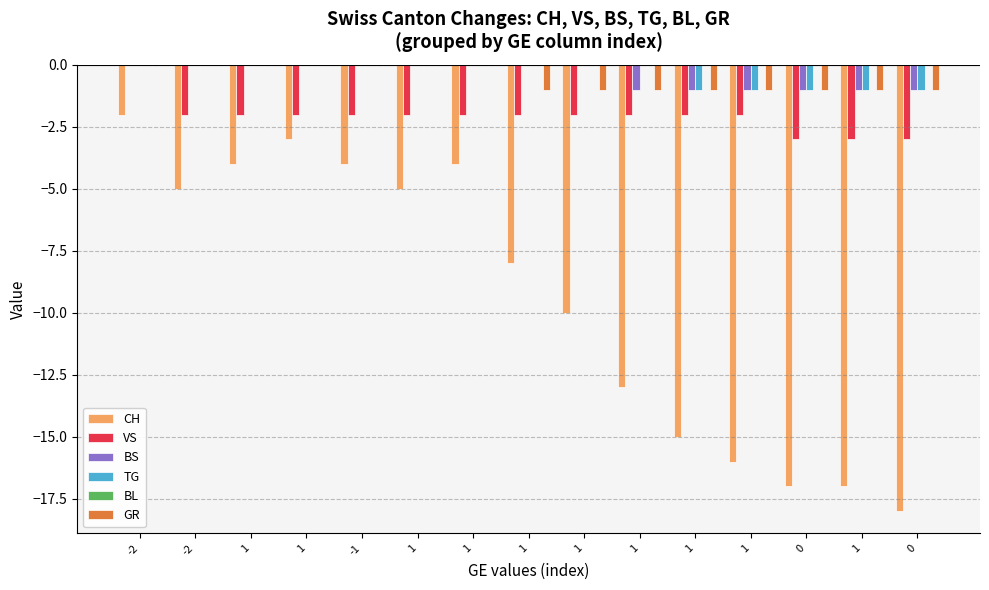

Reading right to left, transcribe all the data shown in this chart.

CH: -18	-17	-17	-16	-15	-13	-10	-8	-4	-5	-4	-3	-4	-5	-2
VS: -3	-3	-3	-2	-2	-2	-2	-2	-2	-2	-2	-2	-2	-2	0
BS: -1	-1	-1	-1	-1	-1	0	0	0	0	0	0	0	0	0
TG: -1	-1	-1	-1	-1	0	0	0	0	0	0	0	0	0	0
BL: 0	0	0	0	0	0	0	0	0	0	0	0	0	0	0
GR: -1	-1	-1	-1	-1	-1	-1	-1	0	0	0	0	0	0	0